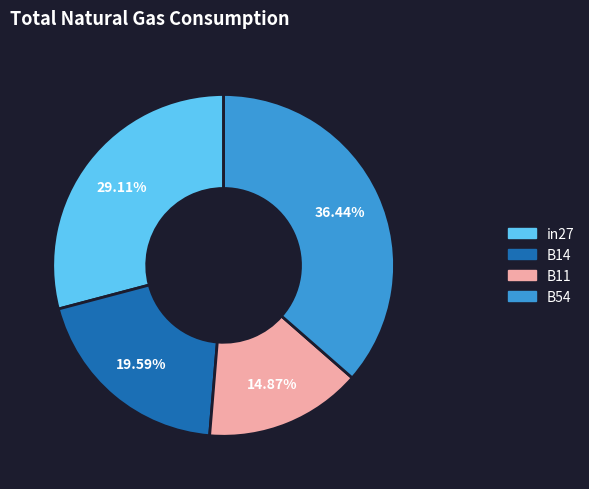

Does any single category account for the majority?

No